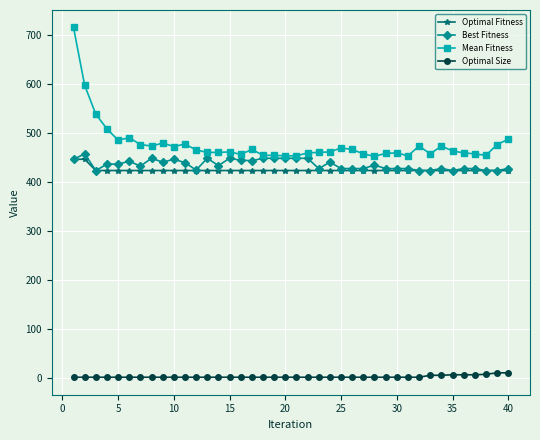

At how many categories does at least one series exceed 366?

40